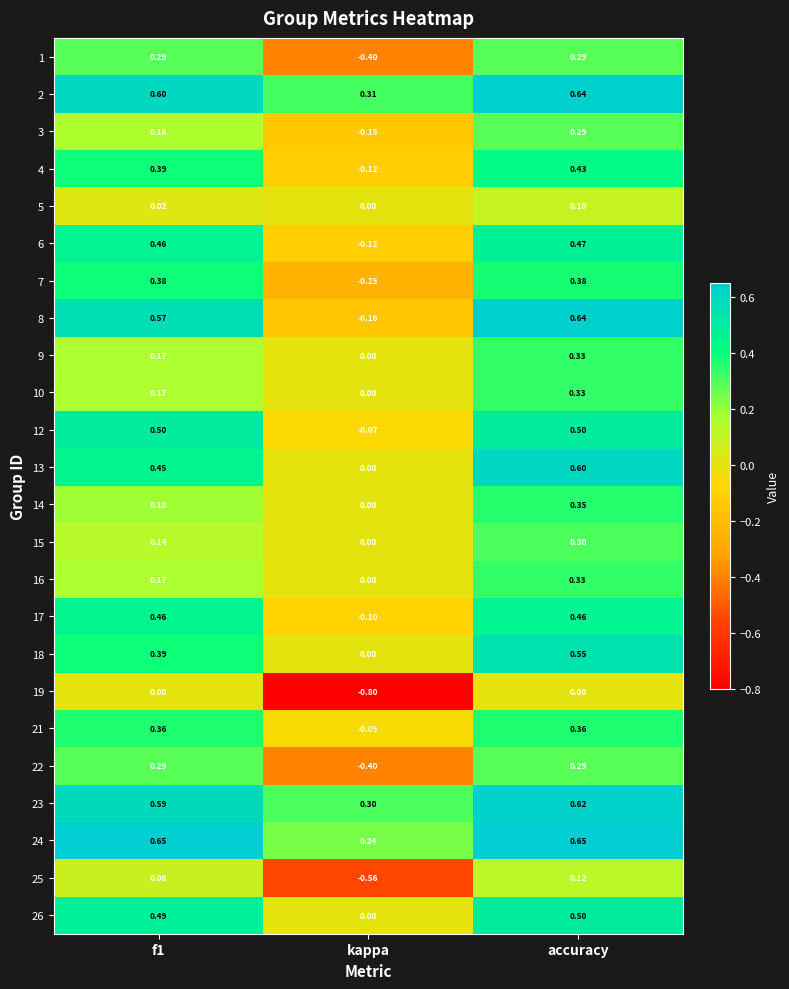

Count the number of data series in this chart.

24